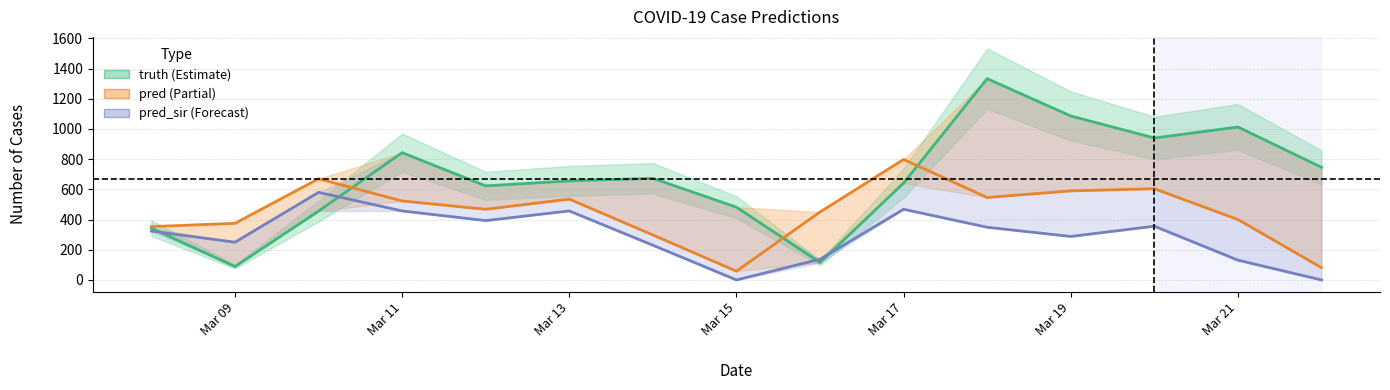

What is the average value of the pred_sir series?

294.6